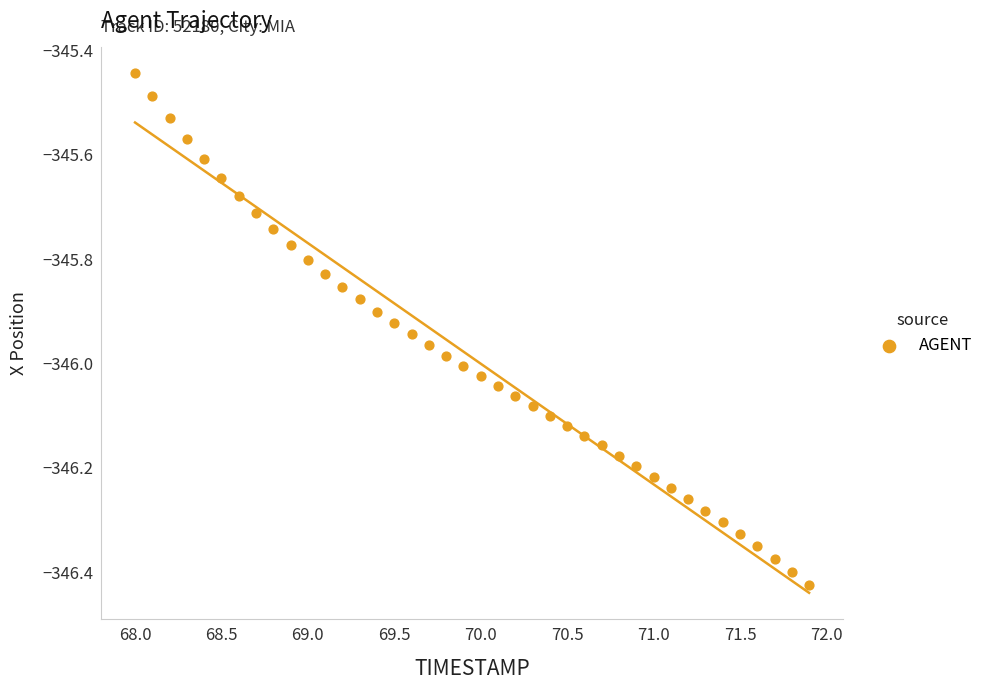

What is the range of Y values (max minus min)?

1.0